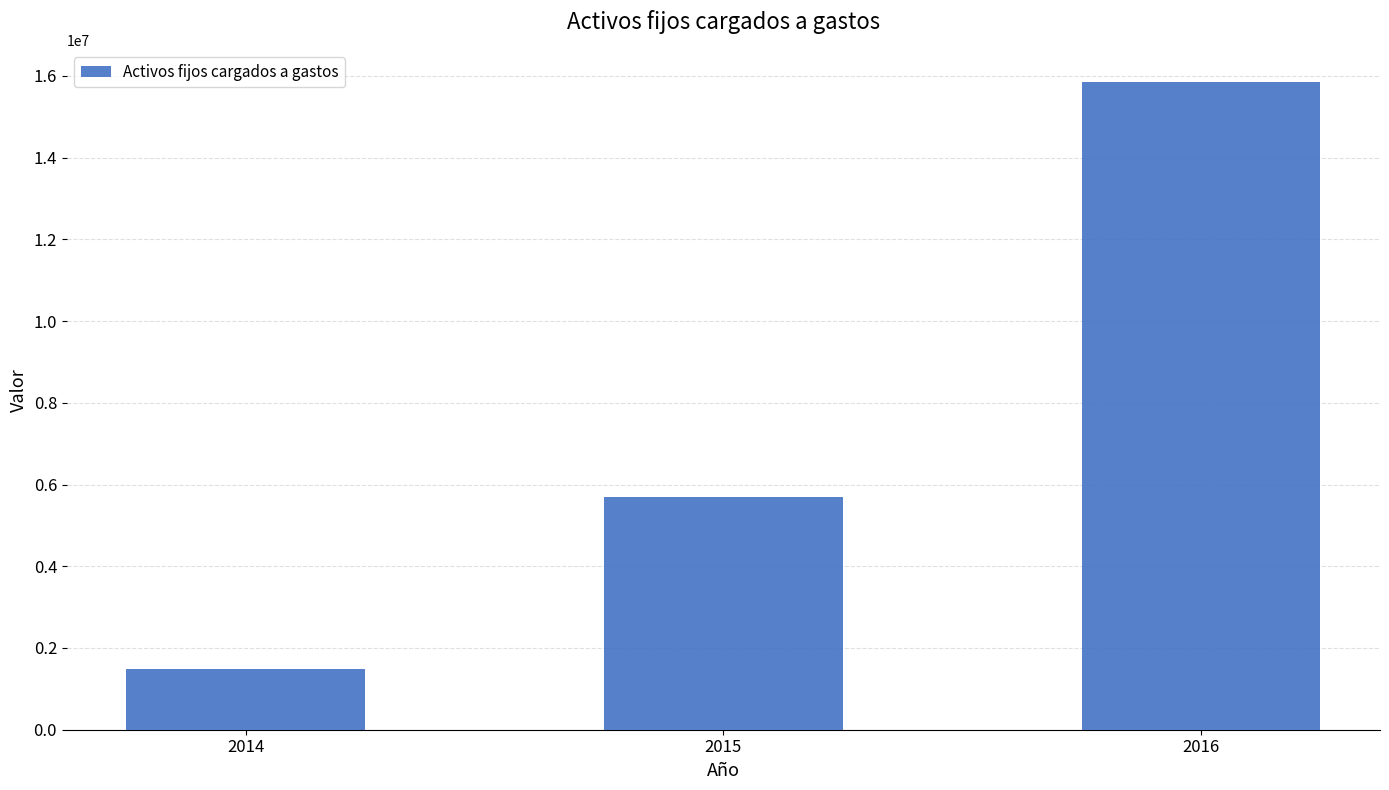

The chart shows a value of 5700370 at 2015. True or false?

True